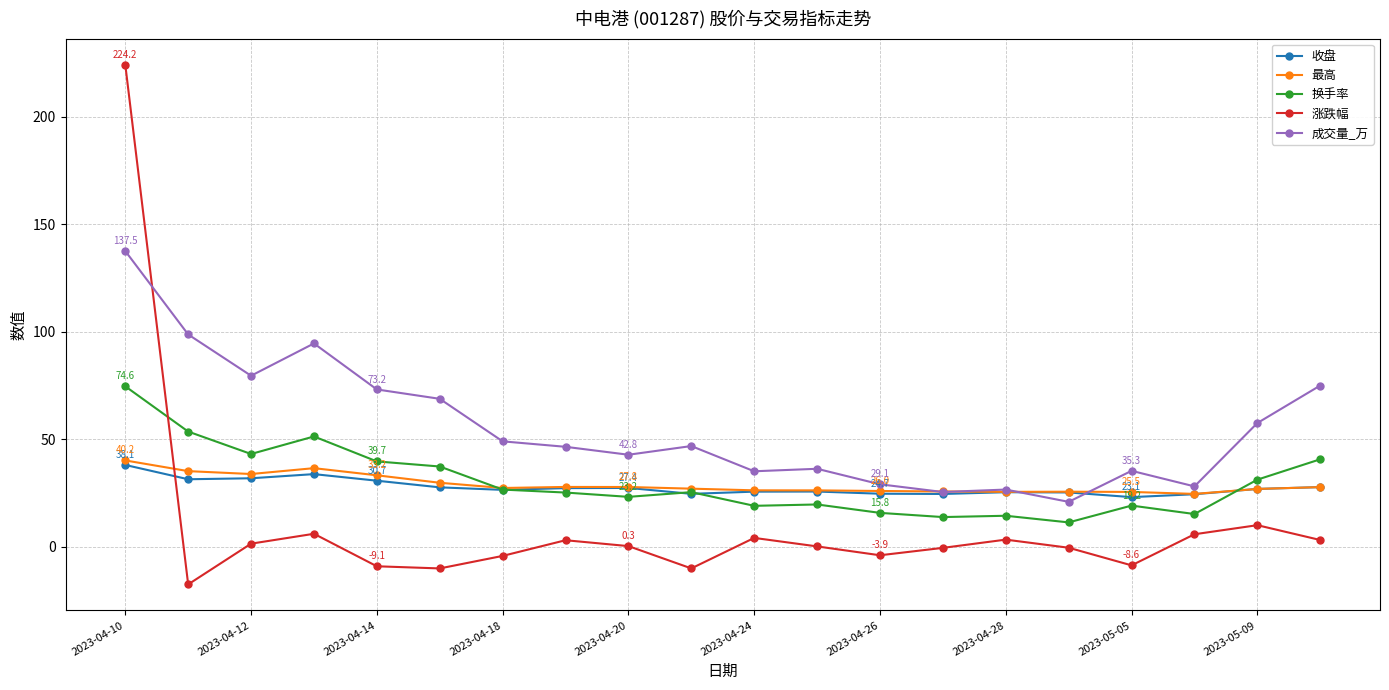

Count the number of categories in the chart.

20